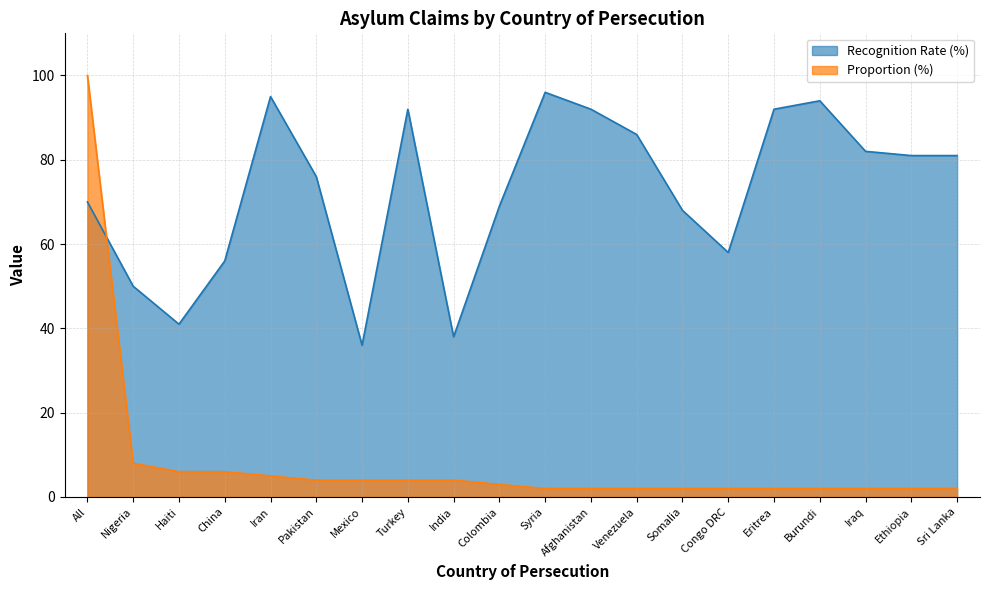

Reading right to left, what are all the values shown in this chart?

Recognition Rate (%): Sri Lanka=81	Ethiopia=81	Iraq=82	Burundi=94	Eritrea=92	Congo DRC=58	Somalia=68	Venezuela=86	Afghanistan=92	Syria=96	Colombia=69	India=38	Turkey=92	Mexico=36	Pakistan=76	Iran=95	China=56	Haiti=41	Nigeria=50	All=70
Proportion (%): Sri Lanka=2	Ethiopia=2	Iraq=2	Burundi=2	Eritrea=2	Congo DRC=2	Somalia=2	Venezuela=2	Afghanistan=2	Syria=2	Colombia=3	India=4	Turkey=4	Mexico=4	Pakistan=4	Iran=5	China=6	Haiti=6	Nigeria=8	All=100